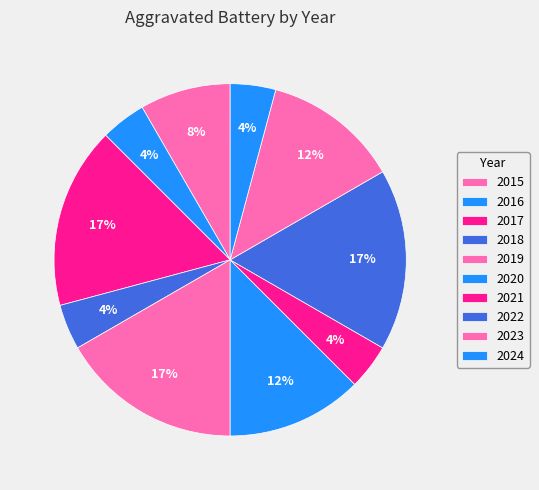

What percentage is the 2017 slice, to the nearest percent?

17%